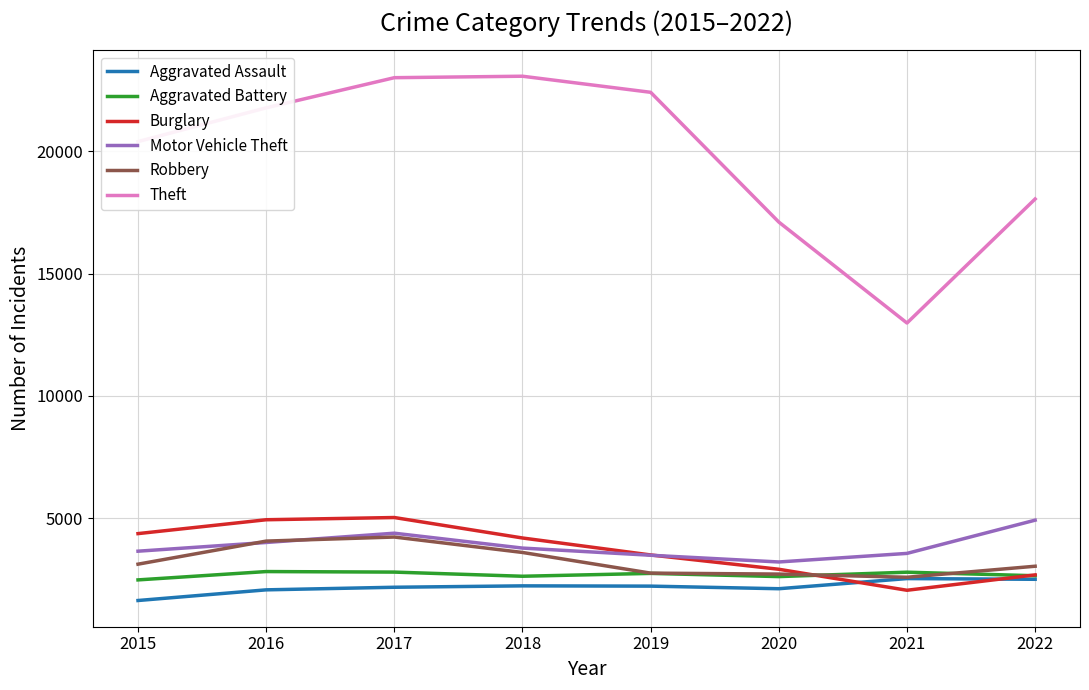

Is it true that Aggravated Assault equals 2227 at 2018?

True